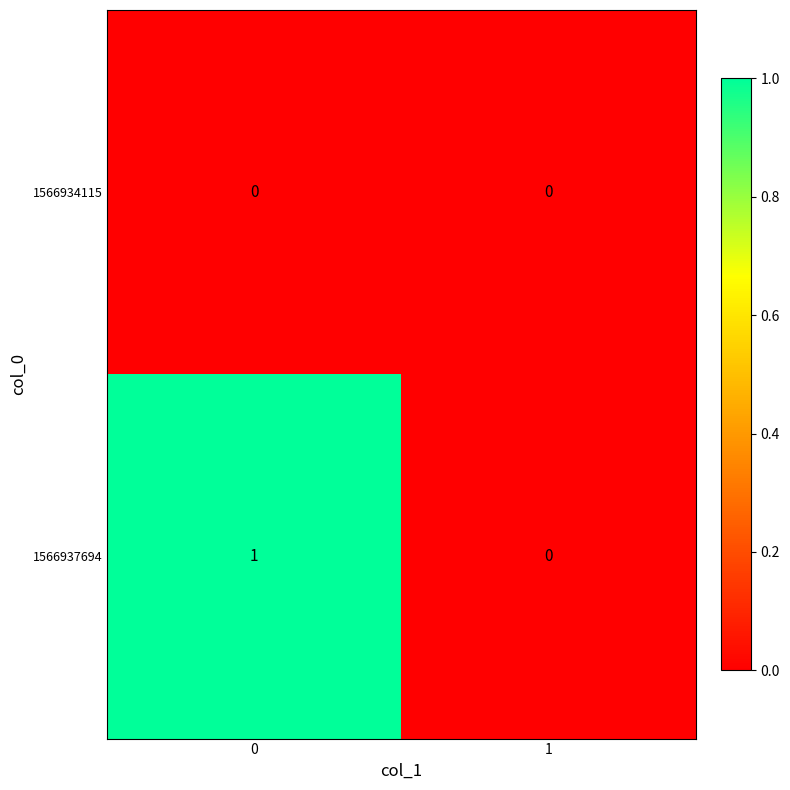

Reading left to right, what are all the values shown in this chart?

1566934115: 0	0
1566937694: 1	0